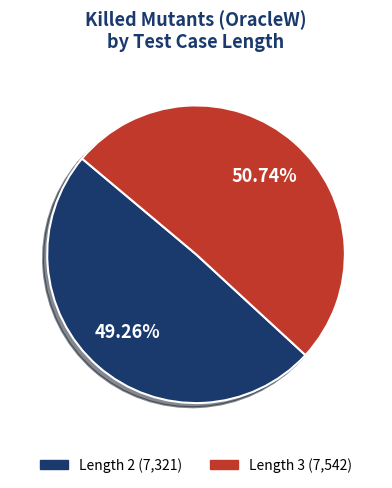

Count the number of slices in the pie.

2